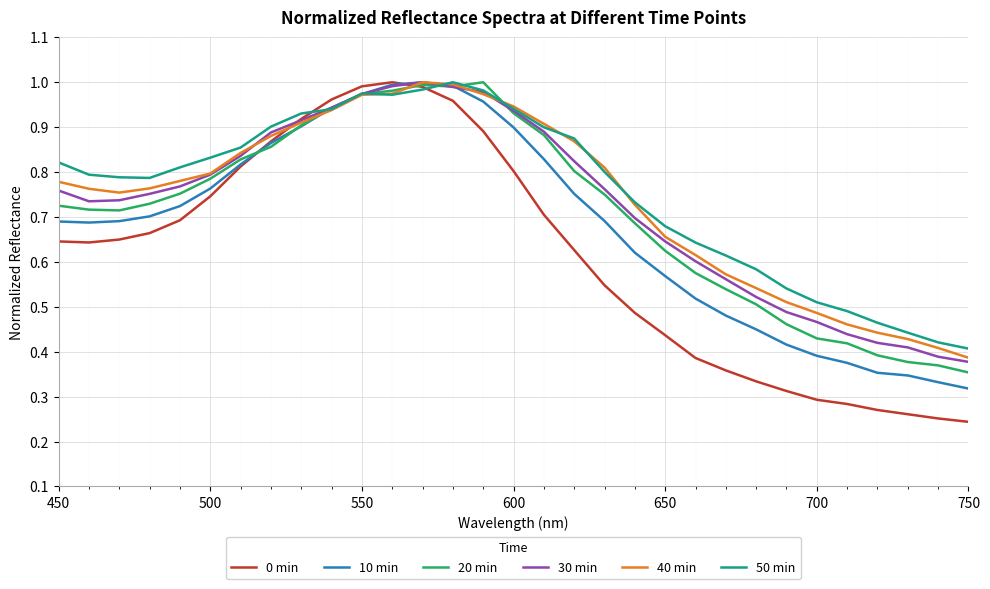

Which series has the largest range (max minus min)?

0 min